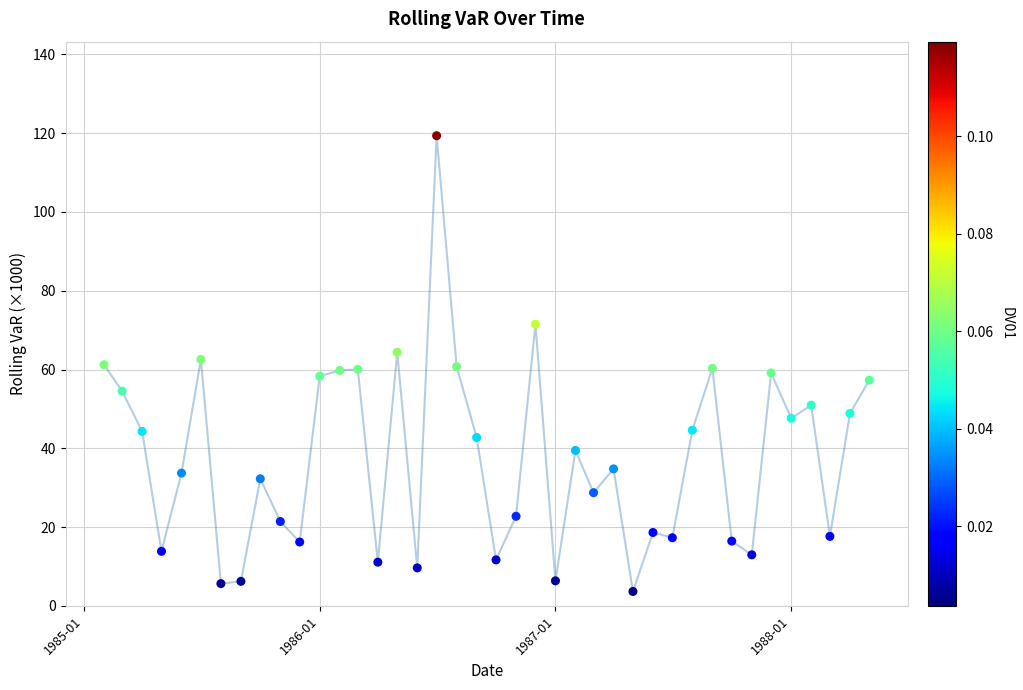

What is the range of X values (max minus min)?

1185.0